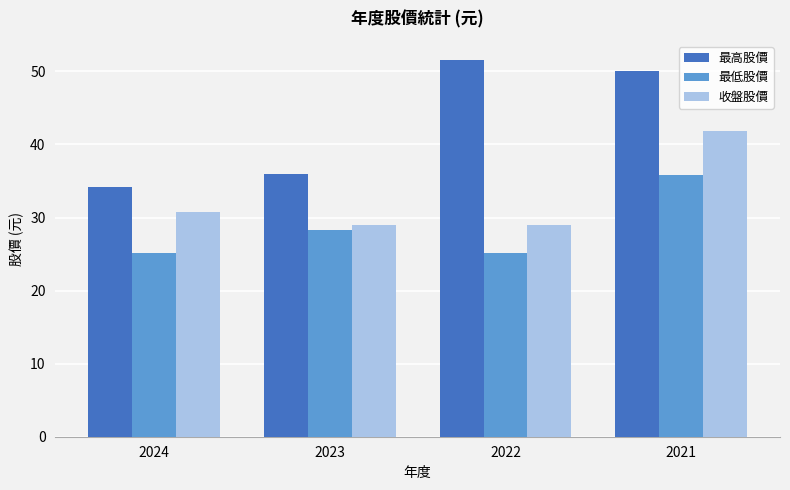

The 收盤股價 series shows 29.0 at 2022. True or false?

True